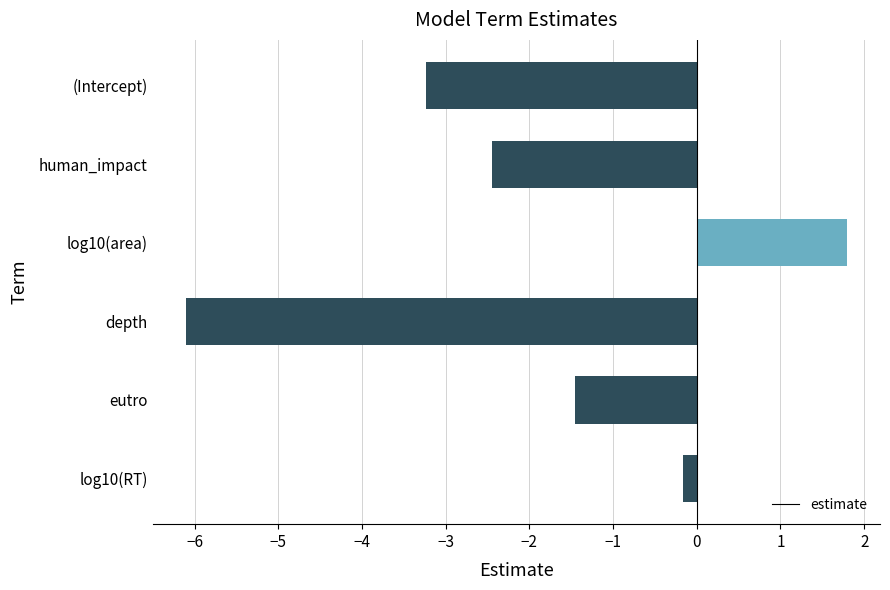

What is the change in value from log10(area) to depth?

-7.9